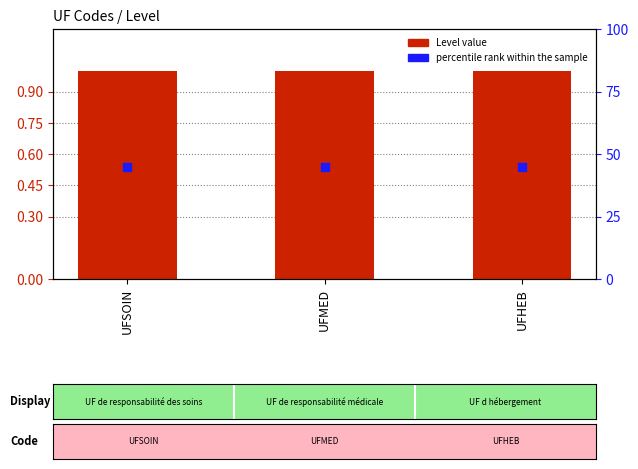

Which series reaches the maximum Y coordinate?

percentile rank within the sample